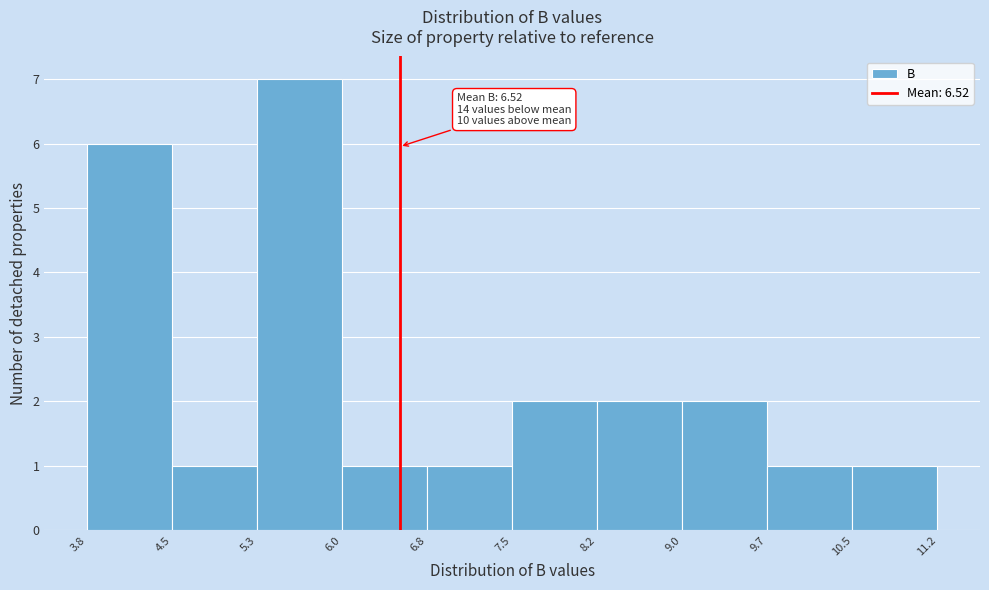

Which range on the x-axis has the tallest bar?

5.3 to 6.0